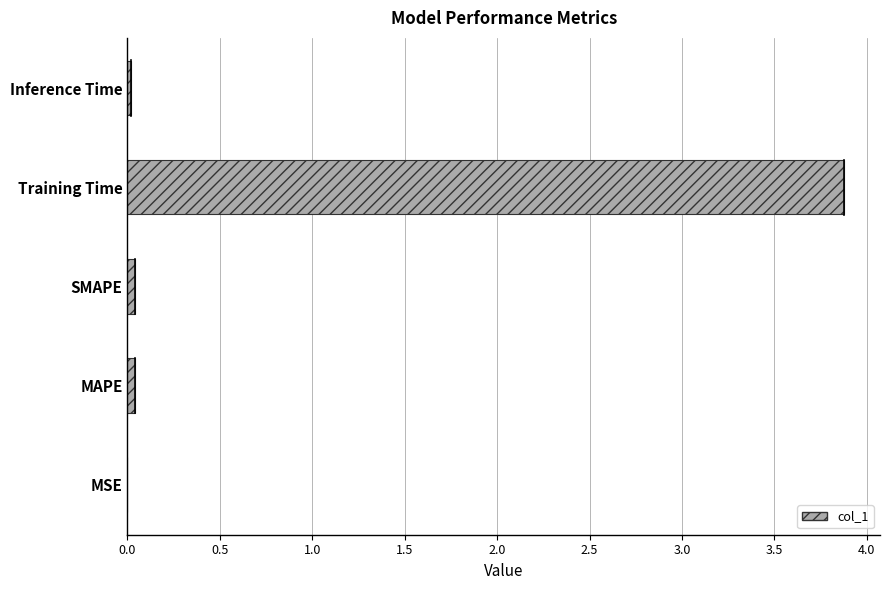

Are the bars horizontal?

Yes